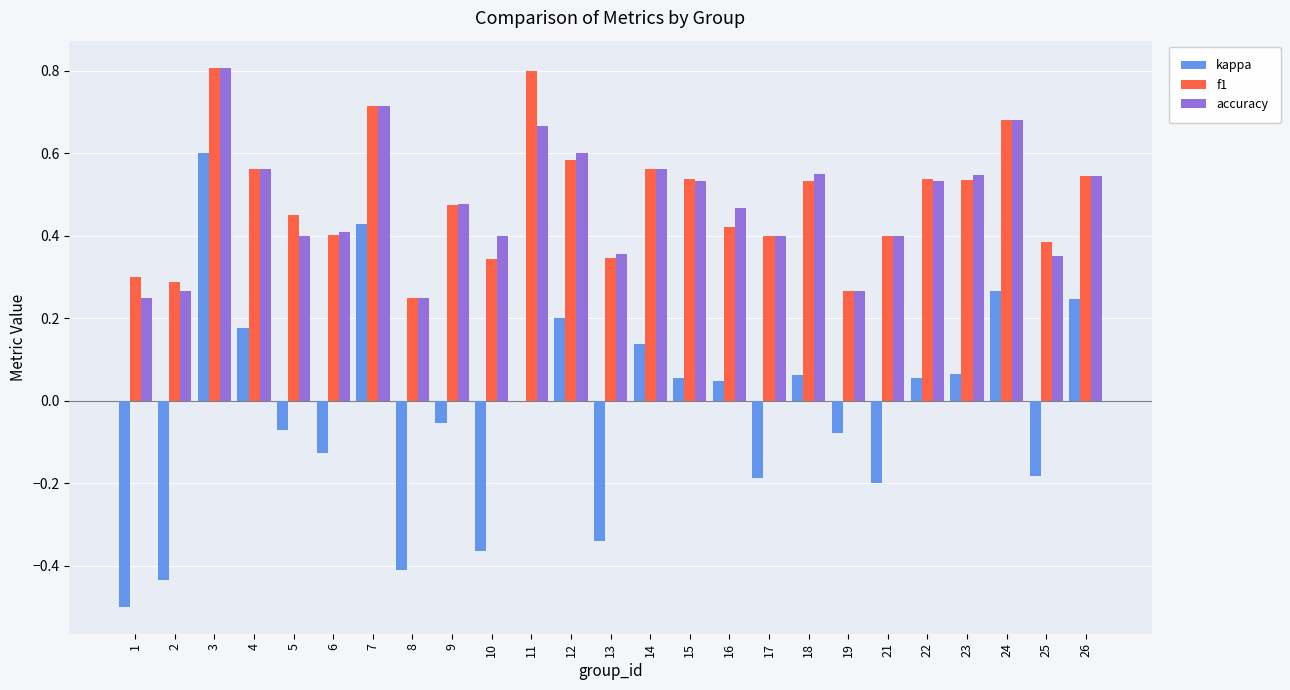

Does the chart contain stacked bars?

No